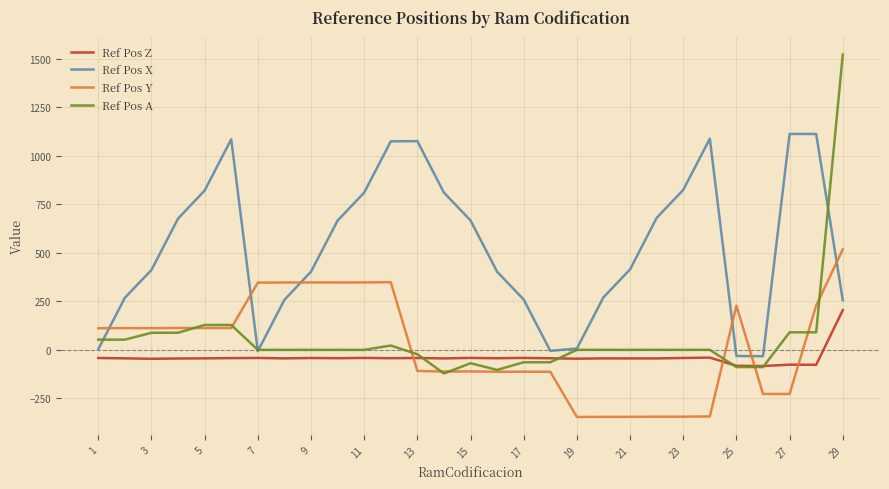

How many times do Ref Pos Y and Ref Pos X cross each other?

6